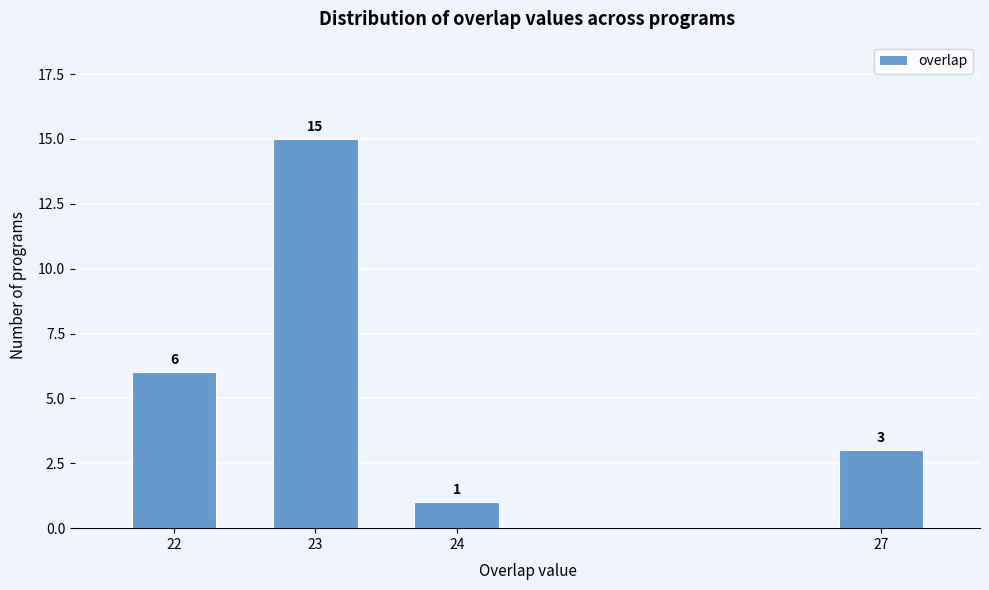

Reading left to right, extract all data points from this chart.

22=6	23=15	24=1	27=3